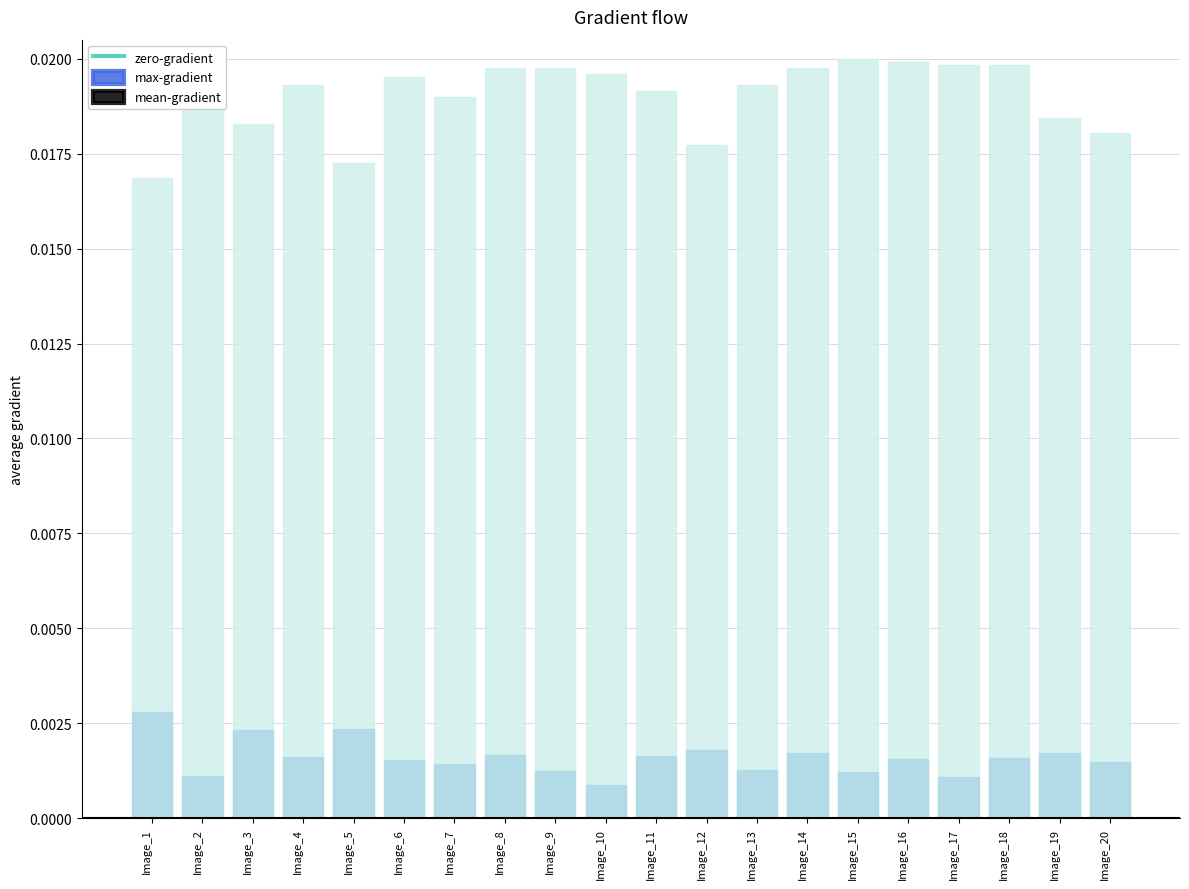

Where is max-gradient nearest to the value 0?

Image_1